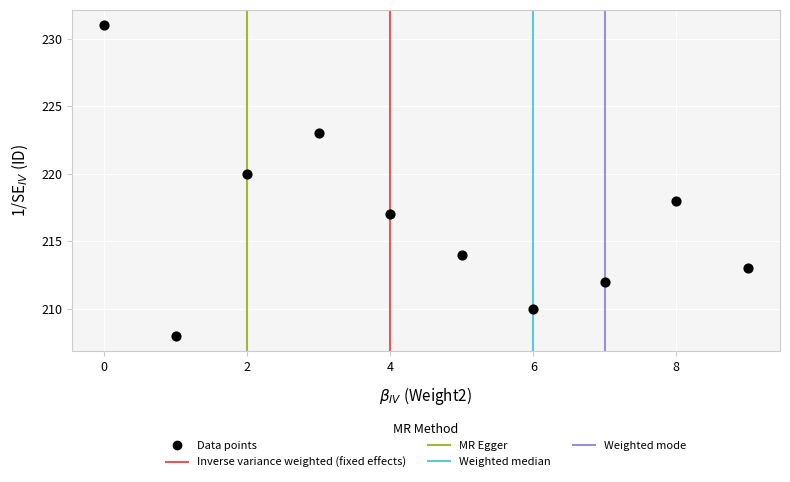

What is the average Y value?

217